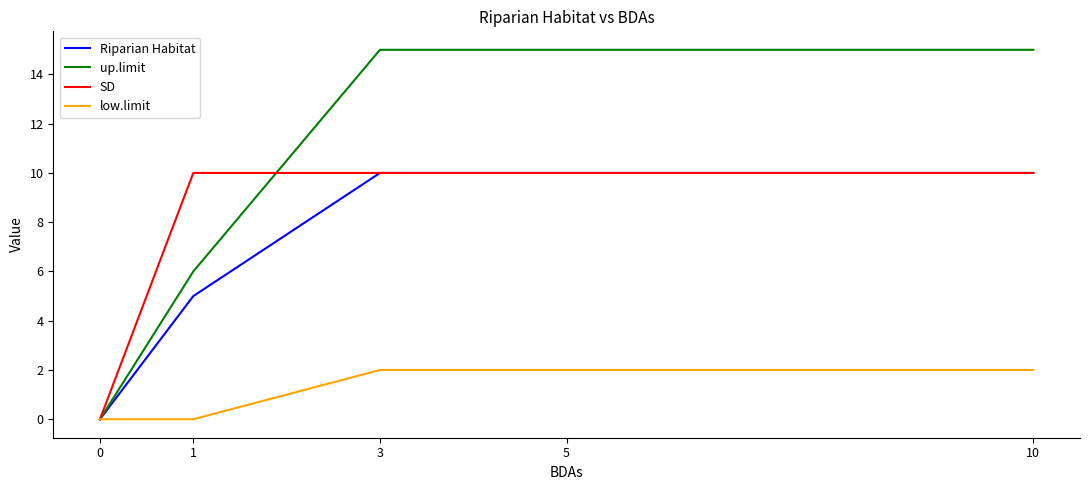

Reading left to right, what are all the values shown in this chart?

Riparian Habitat: 0=0	1=5	3=10	5=10	10=10
up.limit: 0=0	1=6	3=15	5=15	10=15
SD: 0=0	1=10	3=10	5=10	10=10
low.limit: 0=0	1=0	3=2	5=2	10=2